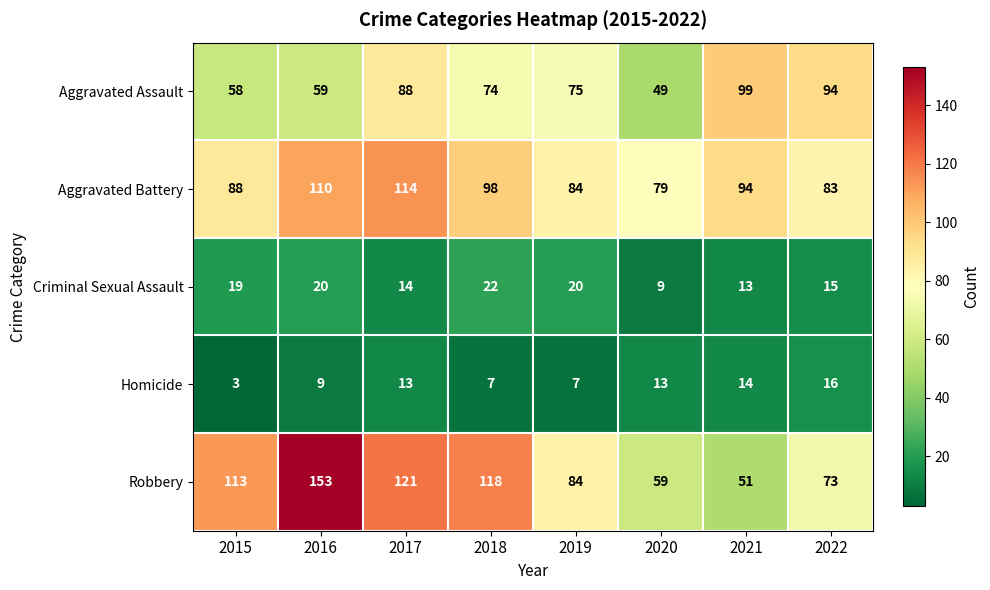

What is the greatest value displayed?

153